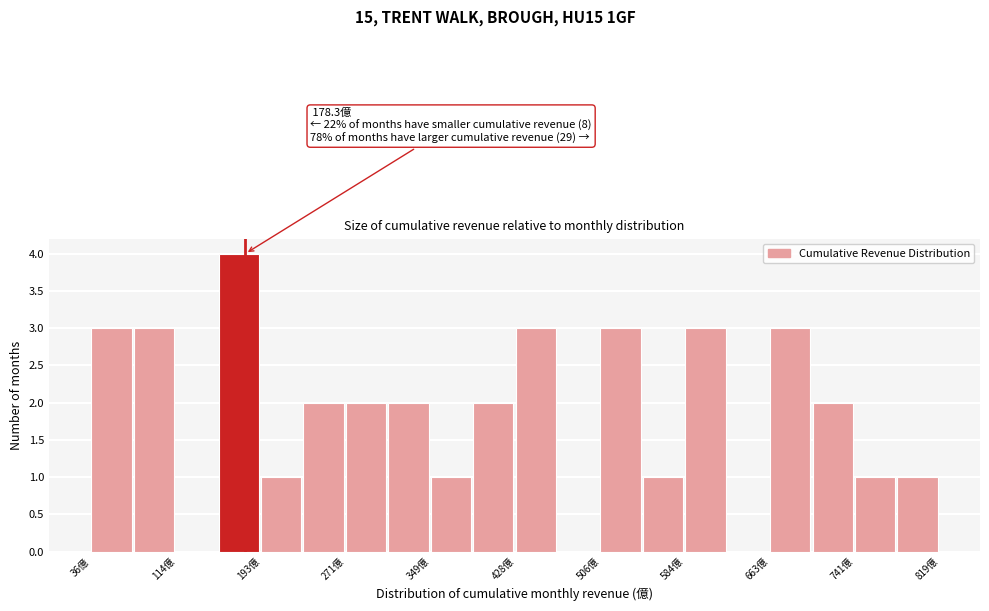

Around what value on the x-axis is the tallest bar? Give the approximate position of its centre, as read against the axis.

170